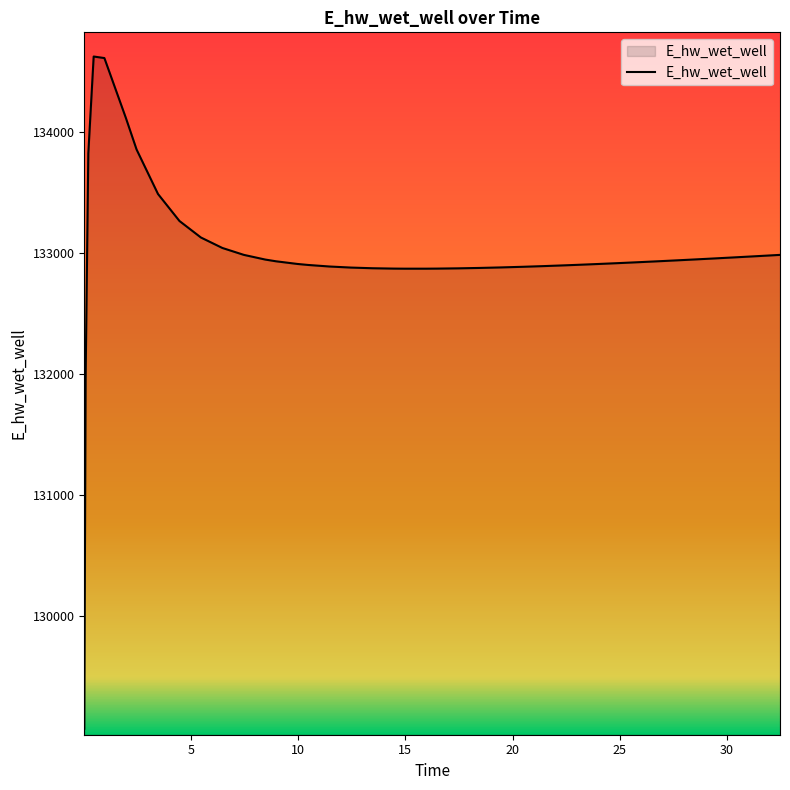

What is the smallest value displayed?

129070.3